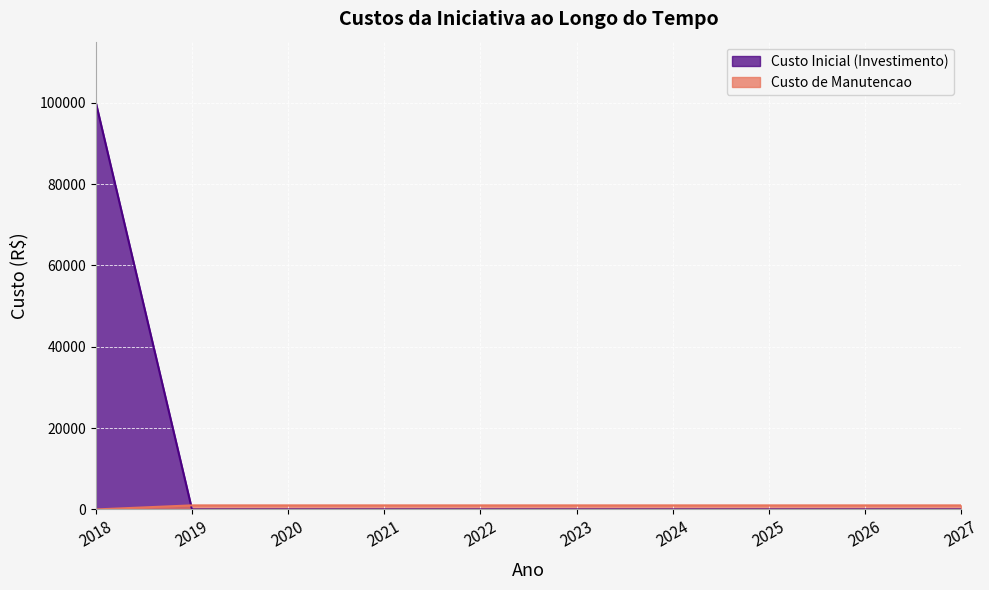

How many lines are shown in the chart?

2